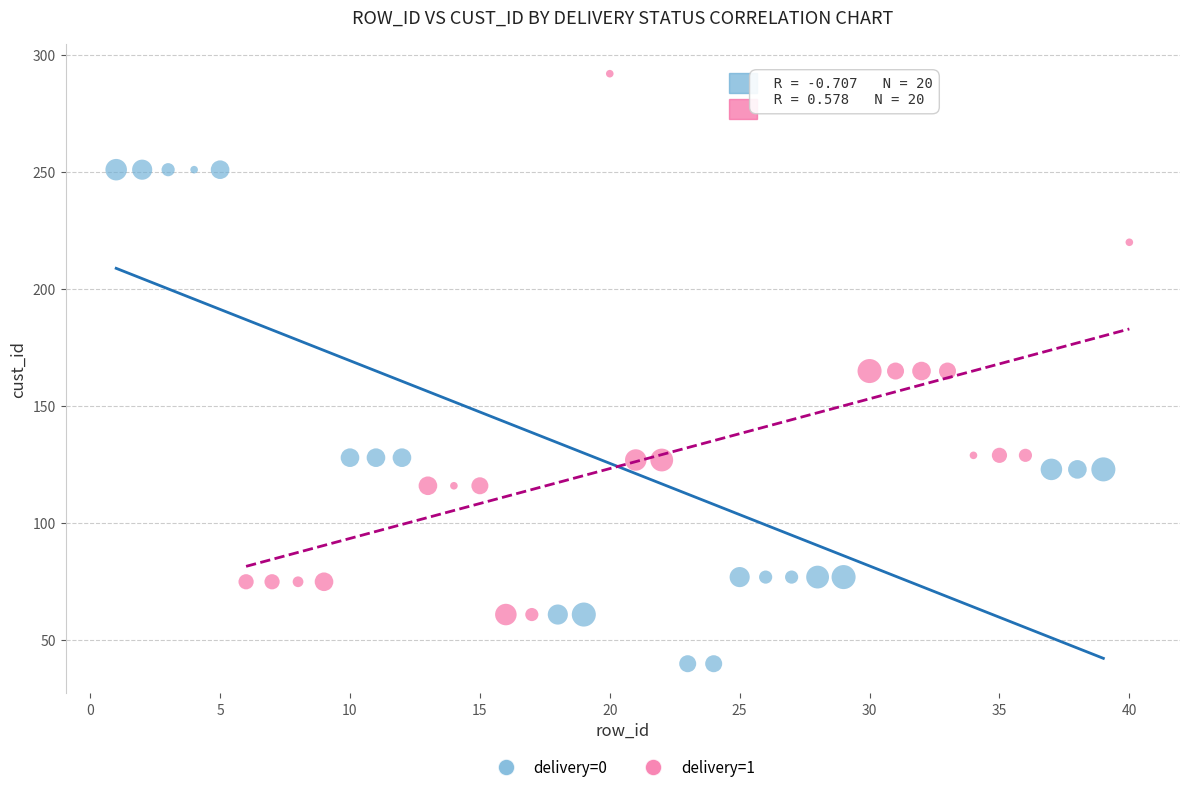

Which series has the largest Y range (max minus min)?

delivery=1